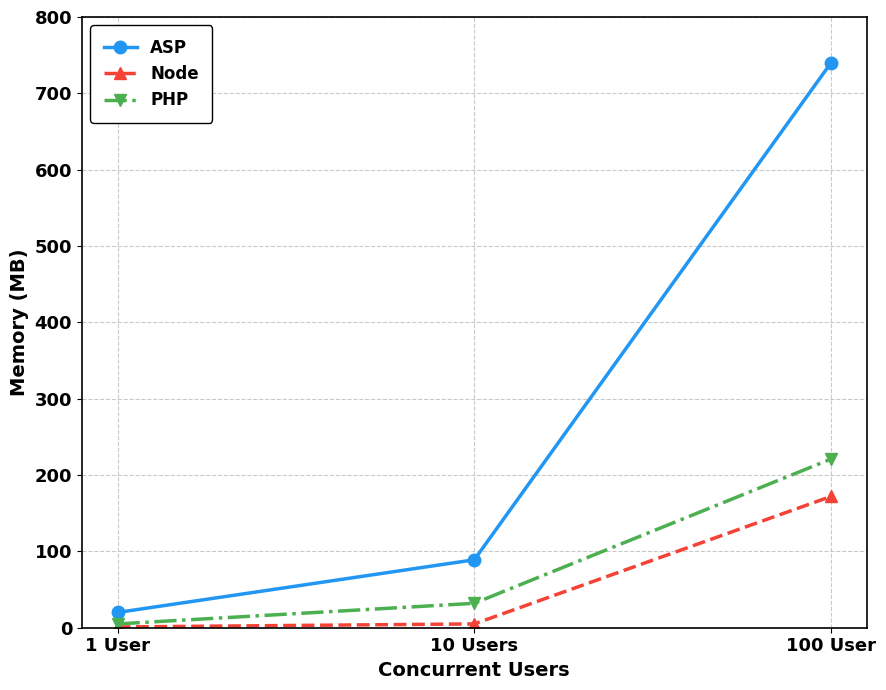

List the series in order of their peak value, highest first.

ASP, PHP, Node